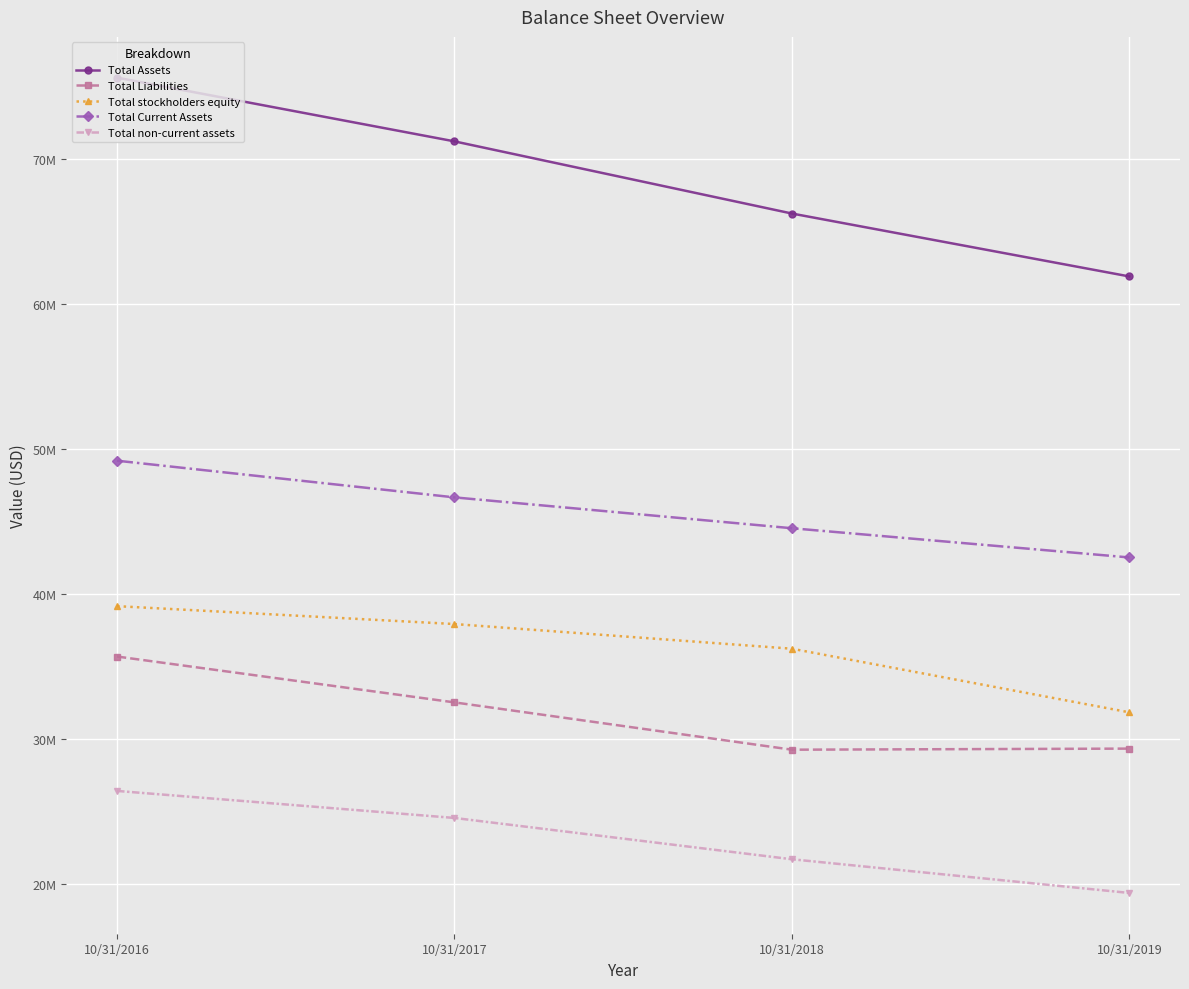

Where is Total Liabilities nearest to the value 32480623?

10/31/2017